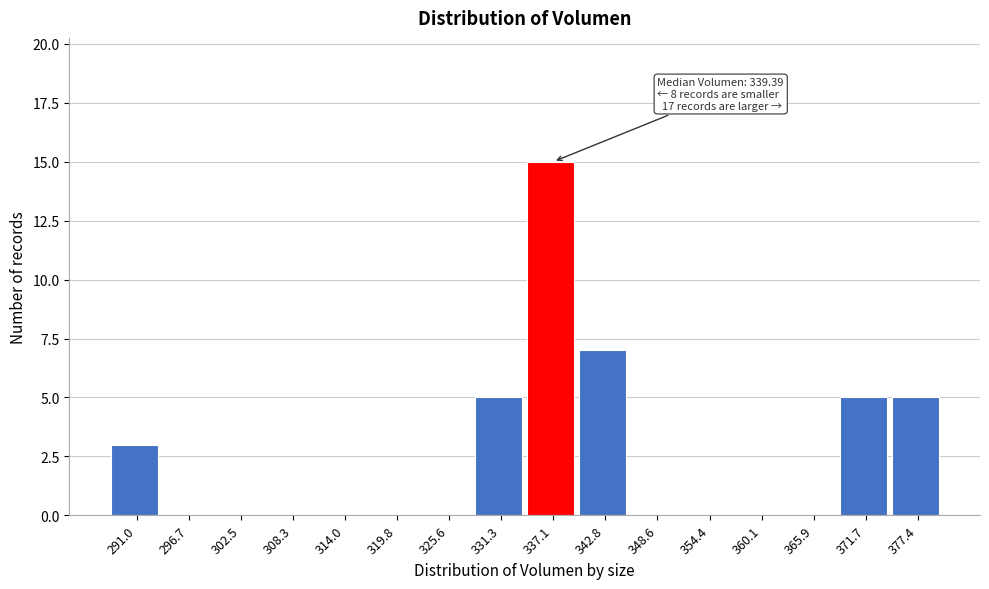

Over which range of the x-axis is the bar tallest?

334 to 340